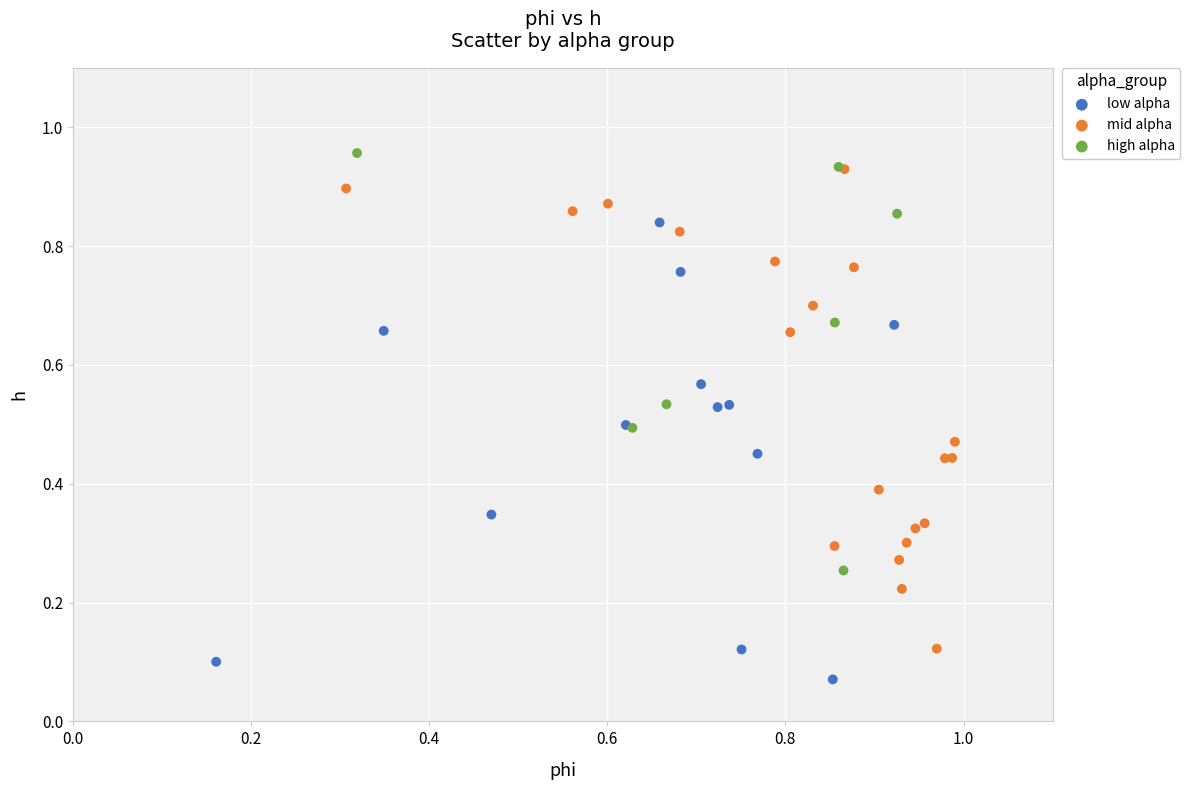

Which series reaches the maximum Y coordinate?

high alpha